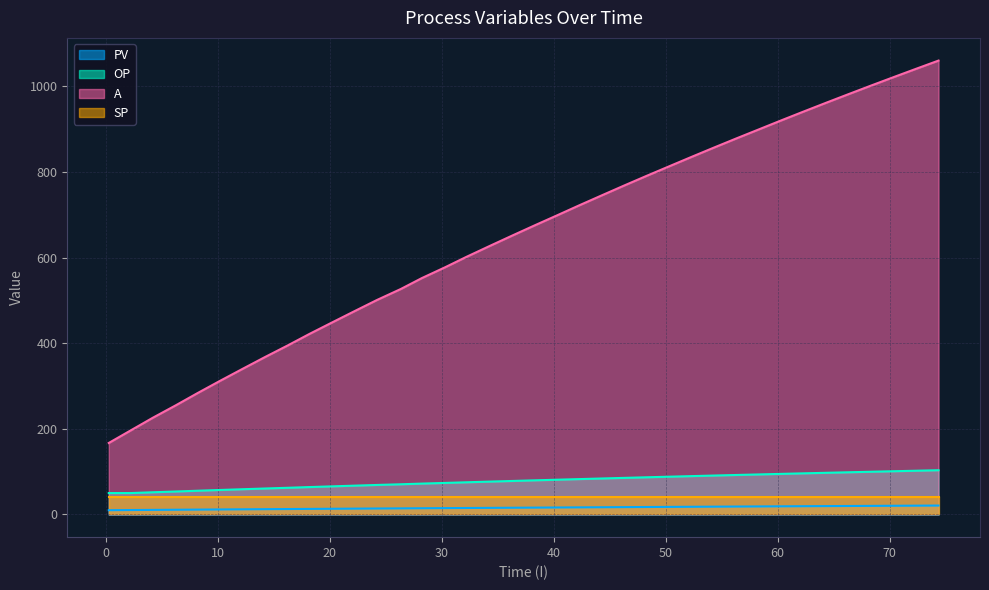

Count the number of data series in this chart.

4